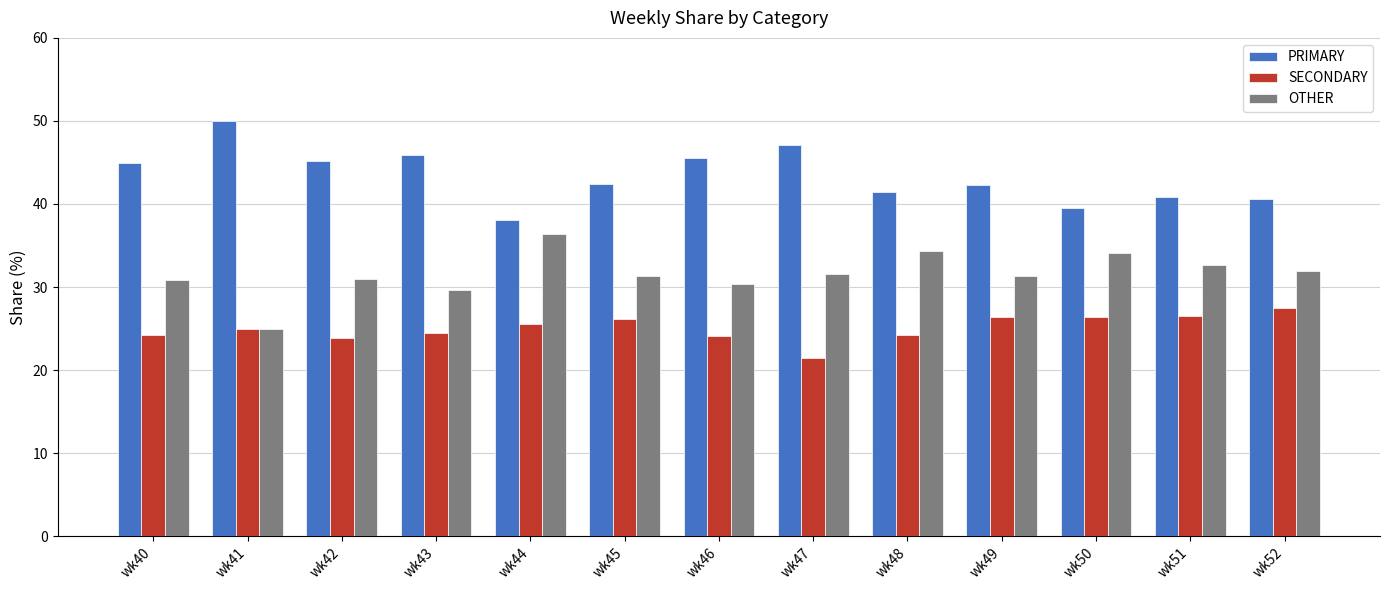

What is the difference between the highest and lowest values at wk48?

17.2